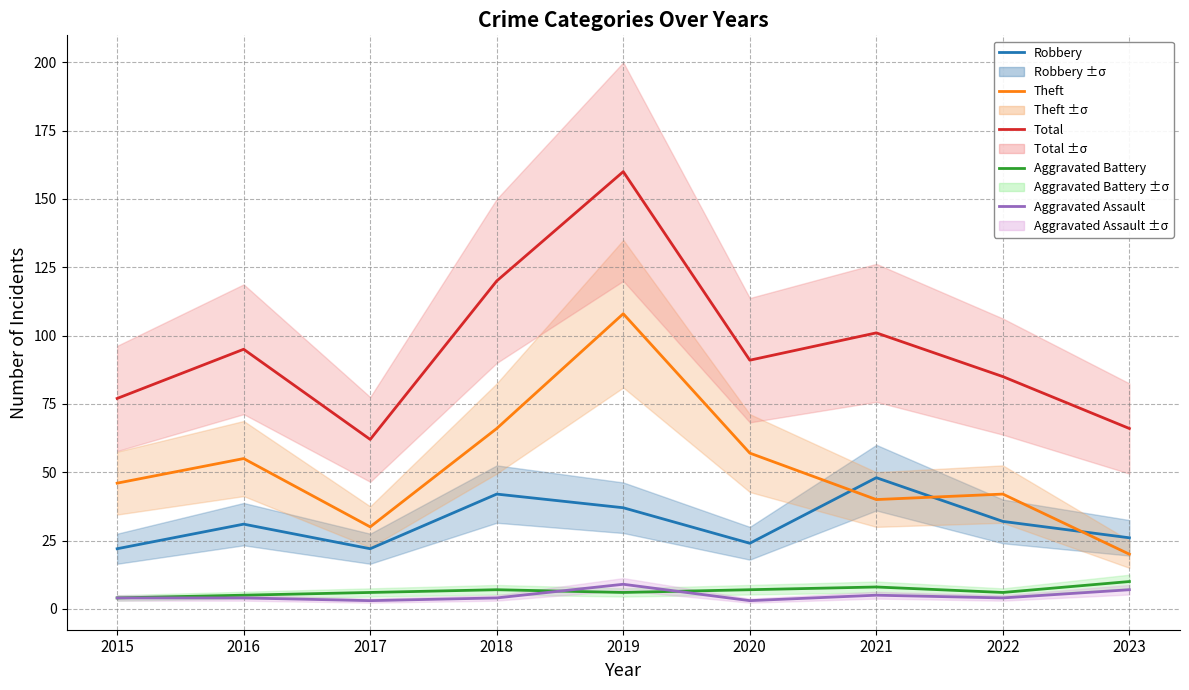

The value of Theft at 2016 is 90. True or false?

False